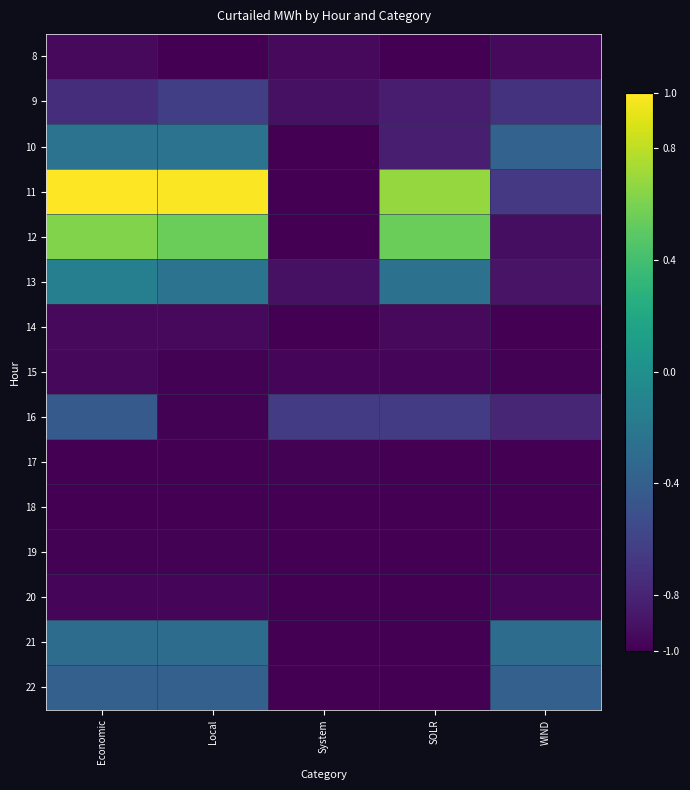

What is the spread (max minus min) of values at SOLR?

1.7